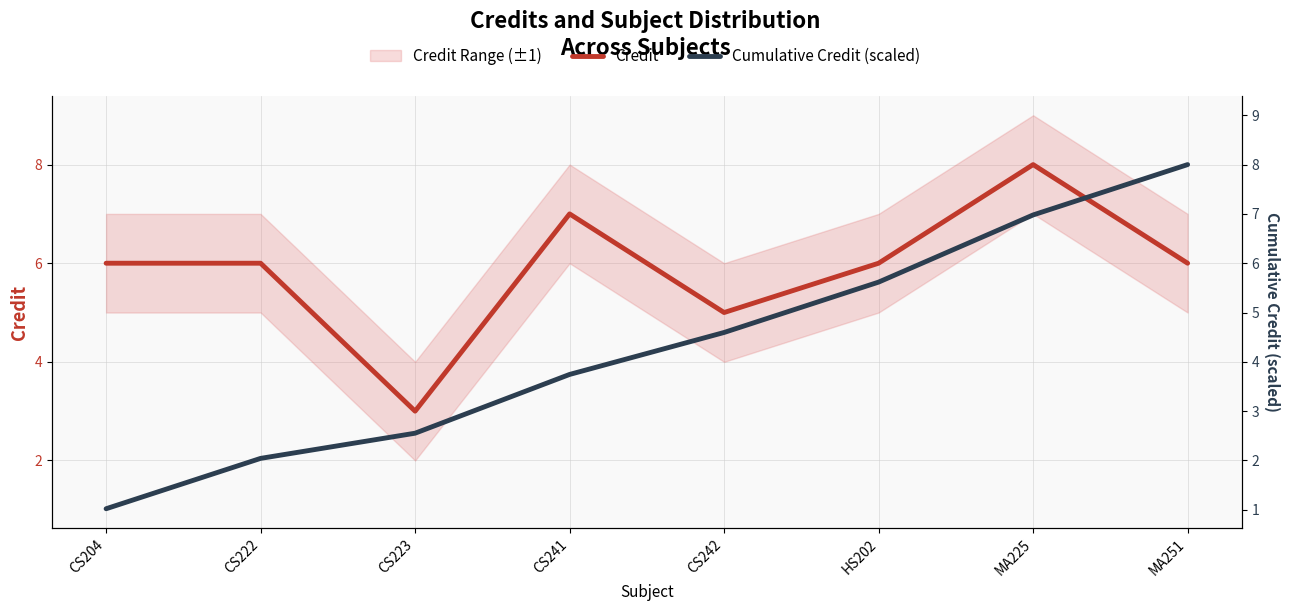

In Credit, how many points are lower than both neighbors (excluding endpoints)?

2